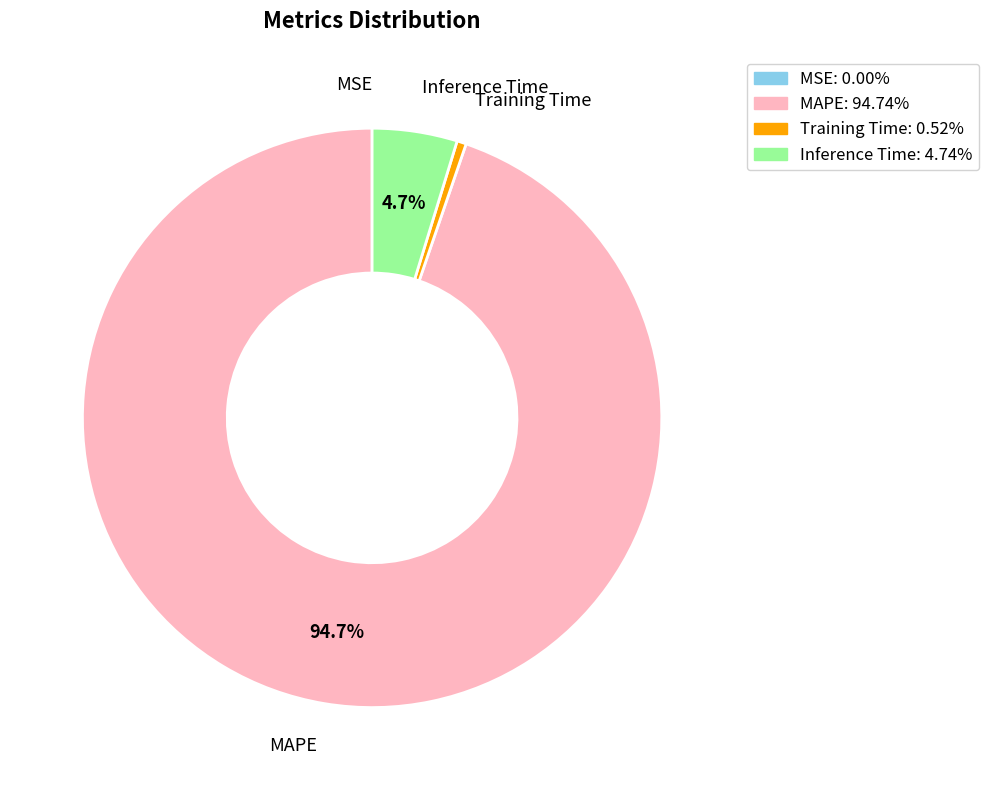

To the nearest percent, what is the combined percentage of Training Time and Inference Time?

5%